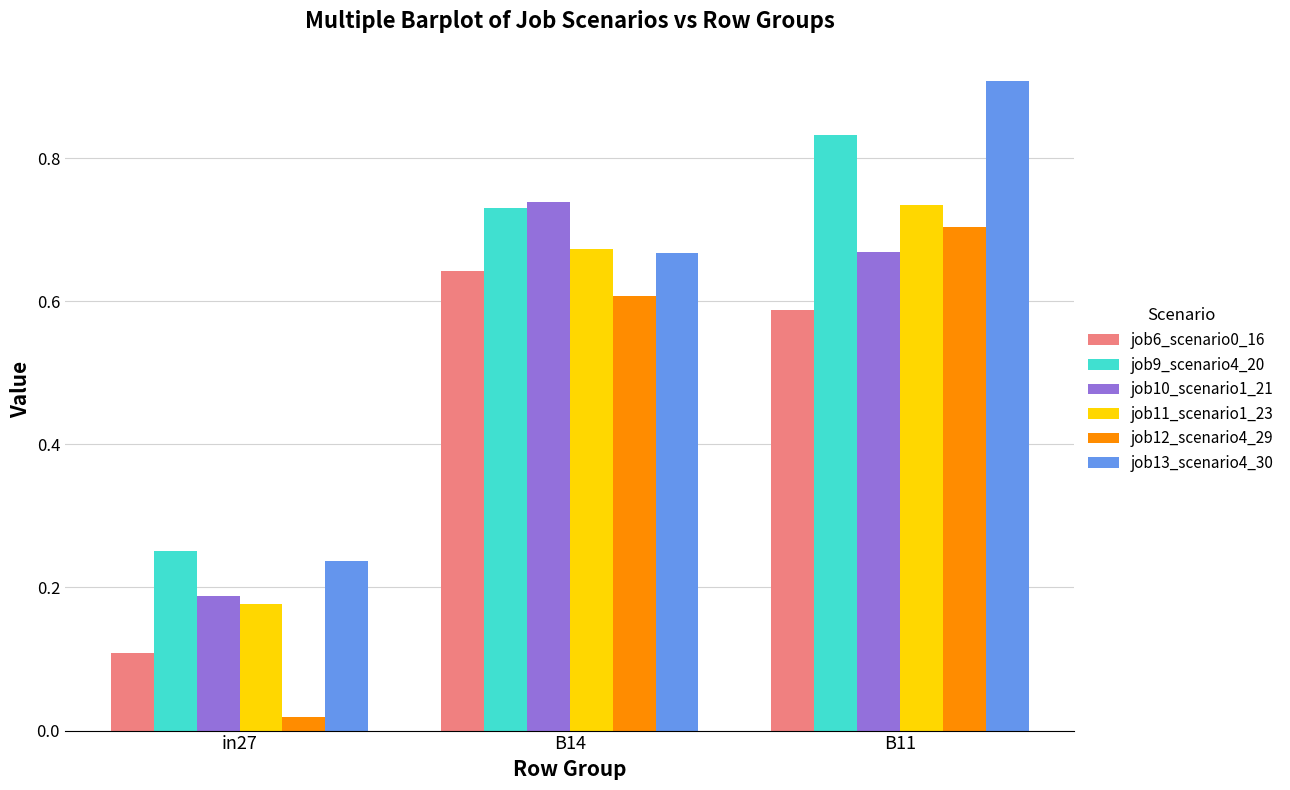

Count the job11_scenario1_23 values in the range 0 to 1.

3